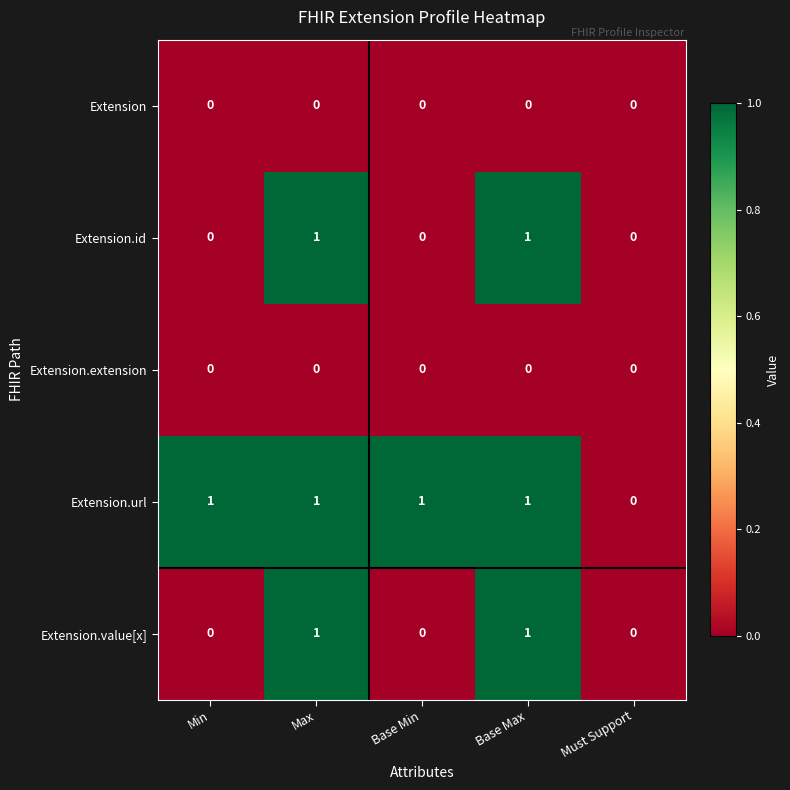

Which series has the largest total across all categories?

Extension.url